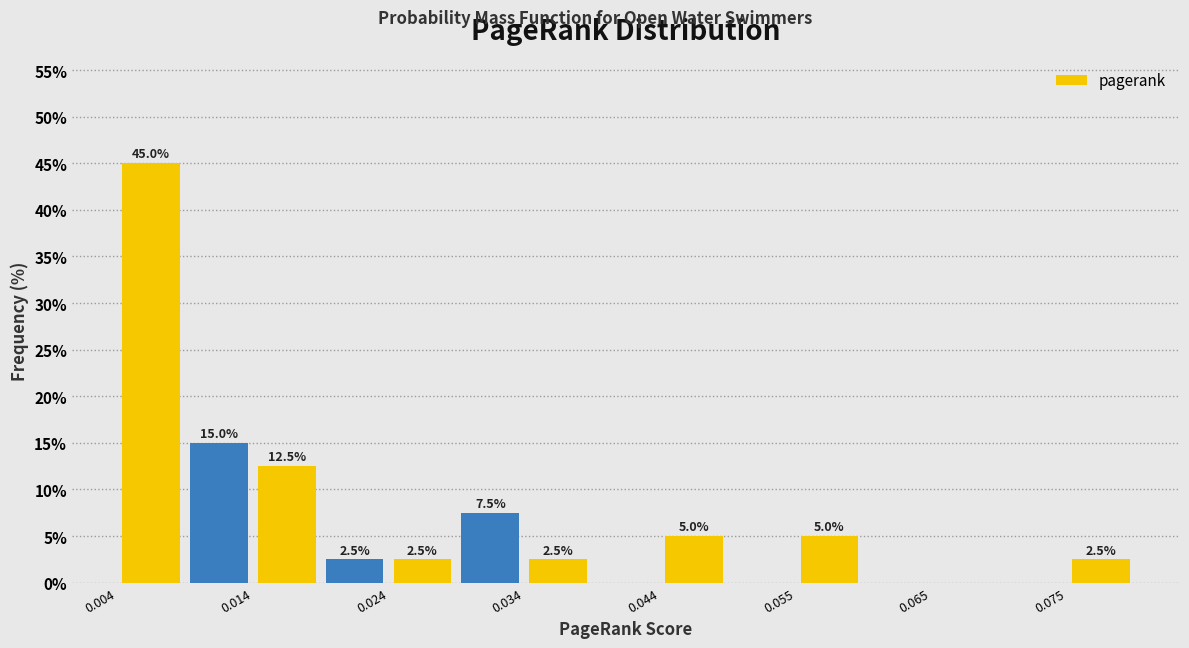

Read against the x-axis, roughly where is the centre of the tallest bar?

0.006